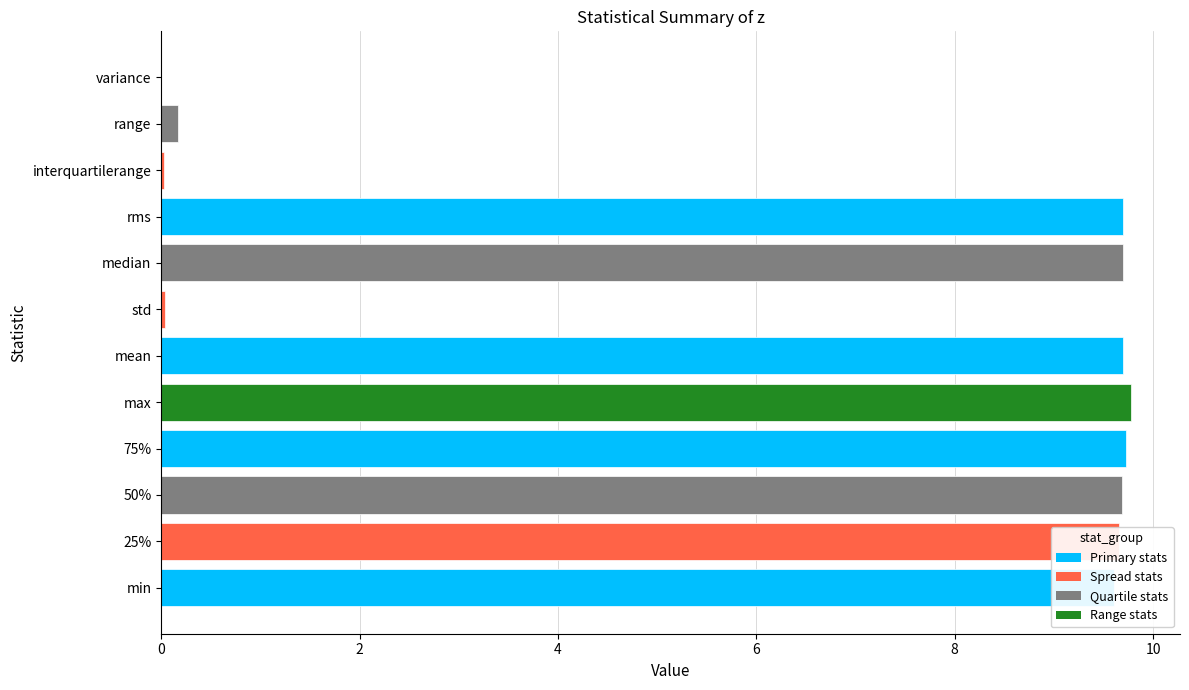

What is the approximate value at max?

9.8